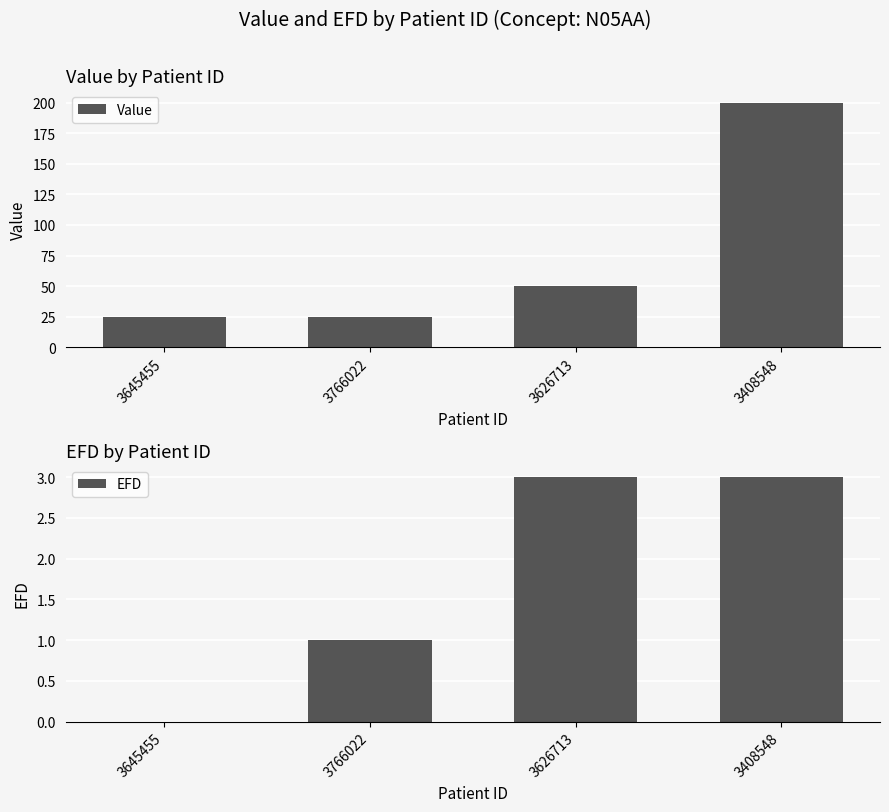

Reading left to right, list all the values displayed in this chart.

Value: 3645455=25.0	3766022=25.0	3626713=50.0	3408548=200.0
EFD: 3645455=0.0	3766022=1.0	3626713=3.0	3408548=3.0